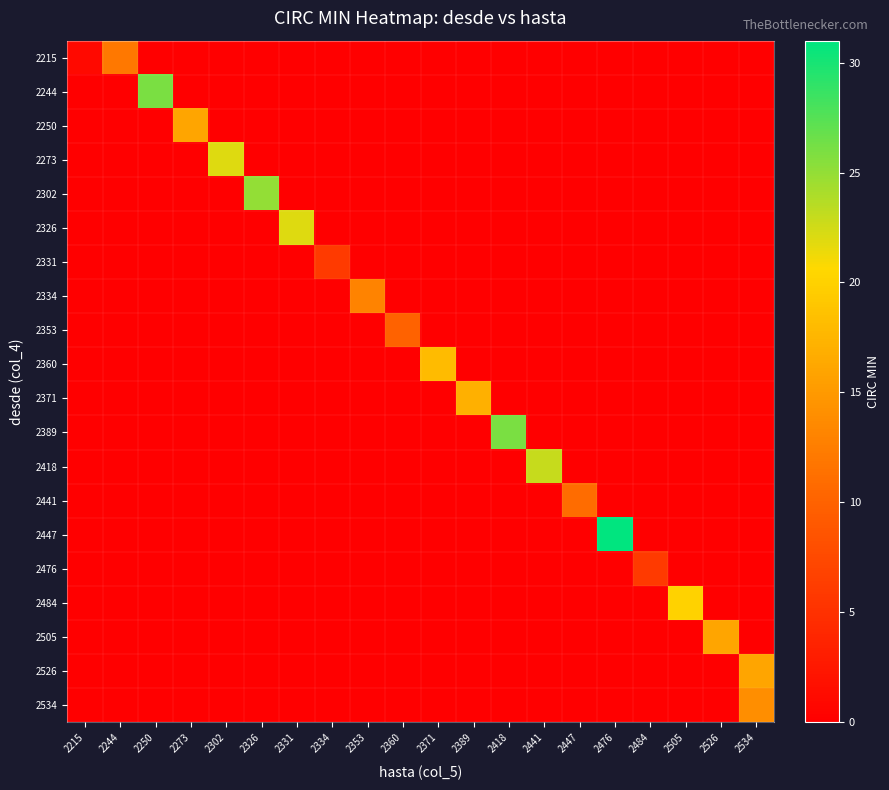

At 2371, list the series in order from largest to smallest.

2360, 2215, 2244, 2250, 2273, 2302, 2326, 2331, 2334, 2353, 2371, 2389, 2418, 2441, 2447, 2476, 2484, 2505, 2526, 2534